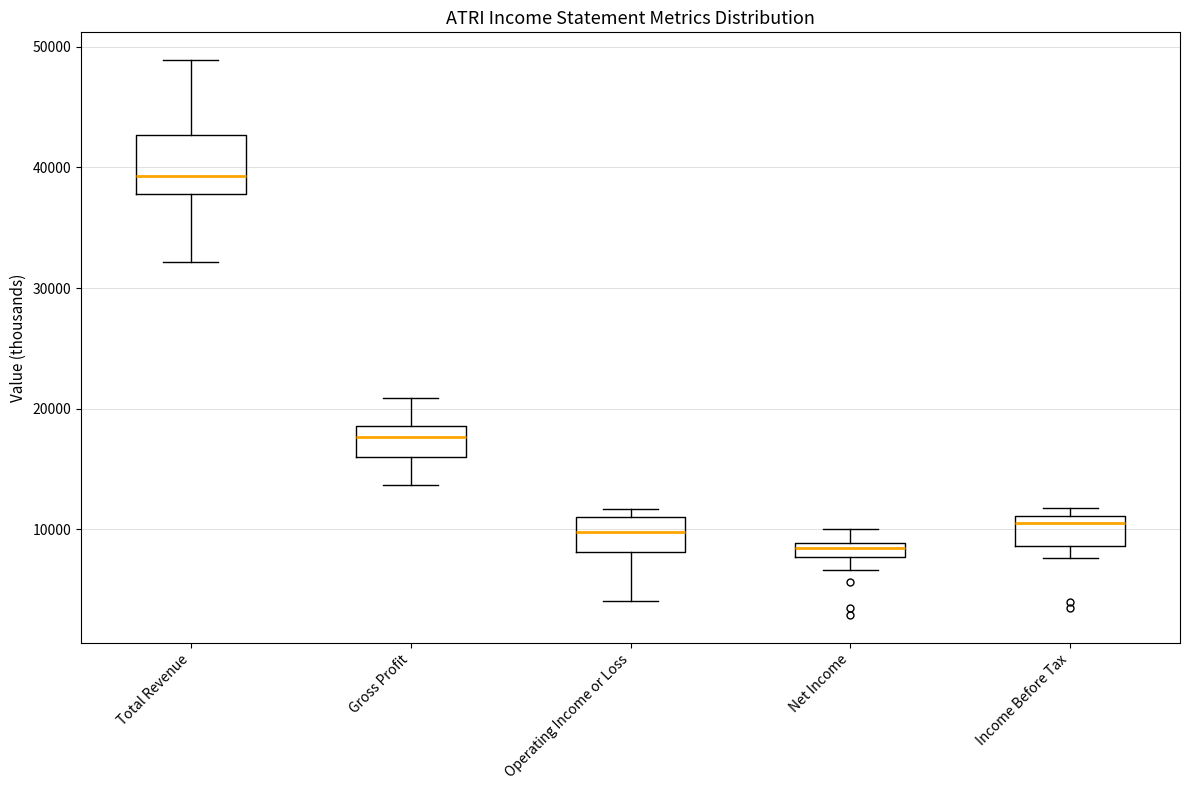

Which box has the lowest median line?

Net Income